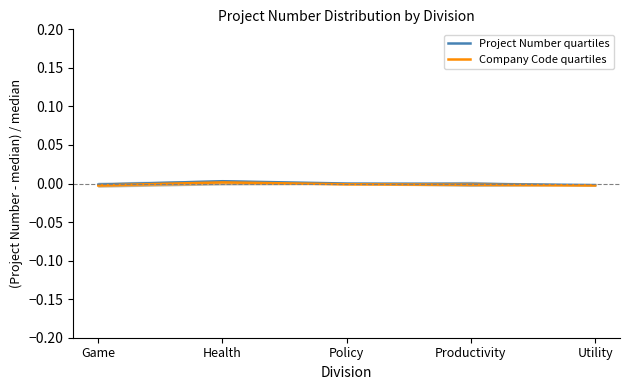

True or false: Company Code quartiles and Project Number quartiles cross at least once.

False